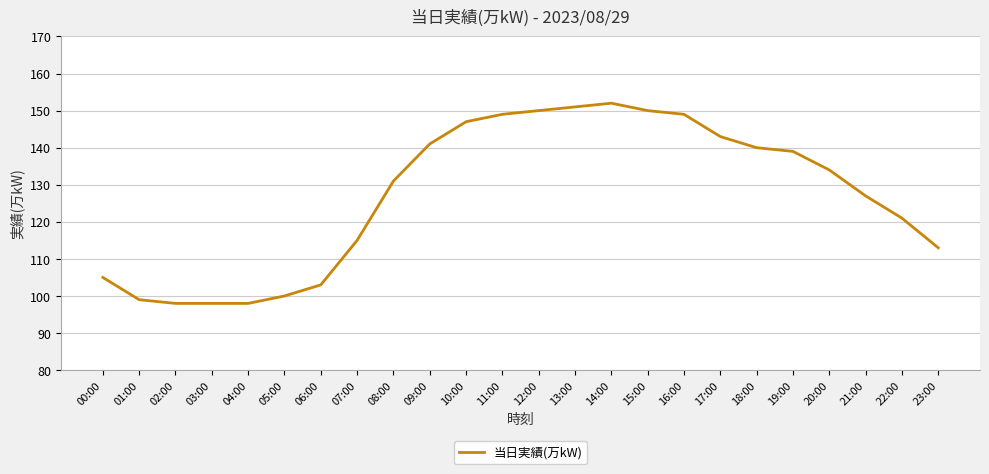

Count the number of data series in this chart.

1